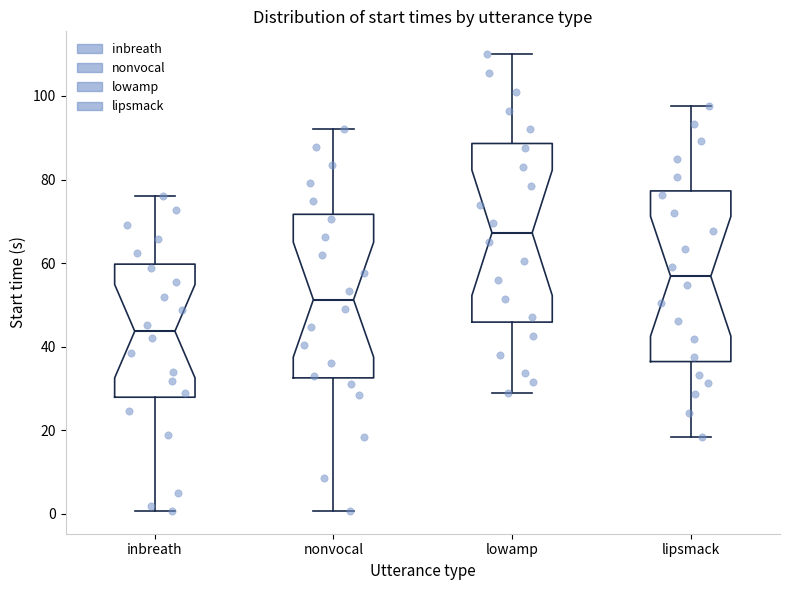

Reading left to right, read every box against the y-axis: the position of its median line, the range the box covers, and the ends of its whiskers. The values are not printed on the chart, so give them approximately, as read against the axis.

inbreath: median 44, box 28 to 60, whiskers 0 to 76
nonvocal: median 52, box 32 to 72, whiskers 0 to 92
lowamp: median 68, box 46 to 88, whiskers 30 to 110
lipsmack: median 56, box 36 to 78, whiskers 18 to 98